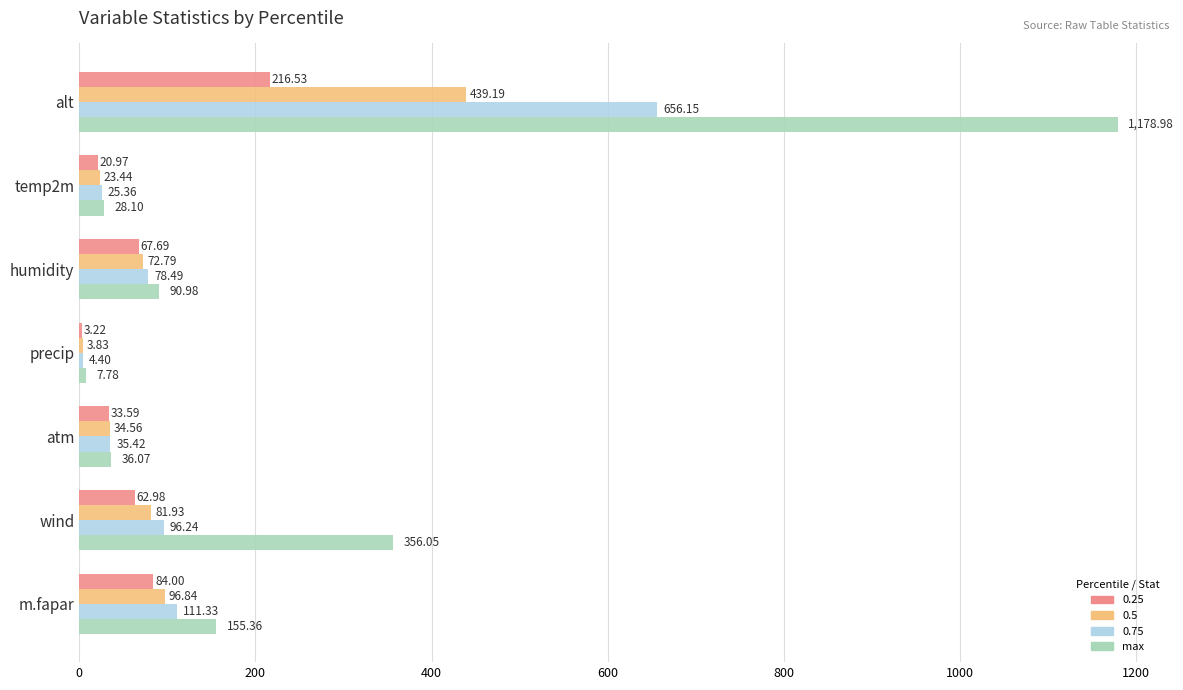

Which series changed the most between alt and m.fapar?

max